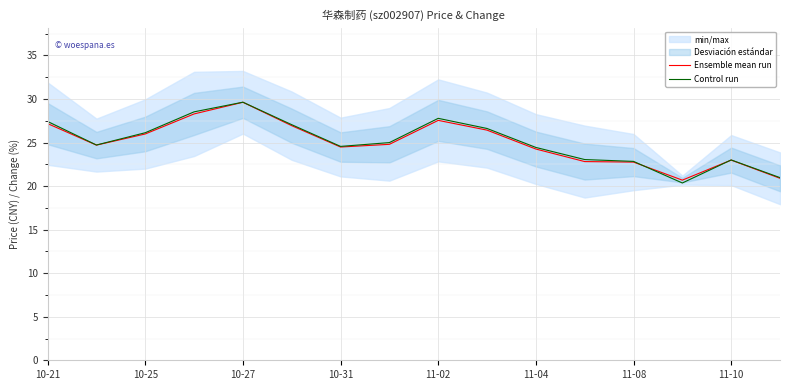

Where does the Control run series first go above 24?

10-21